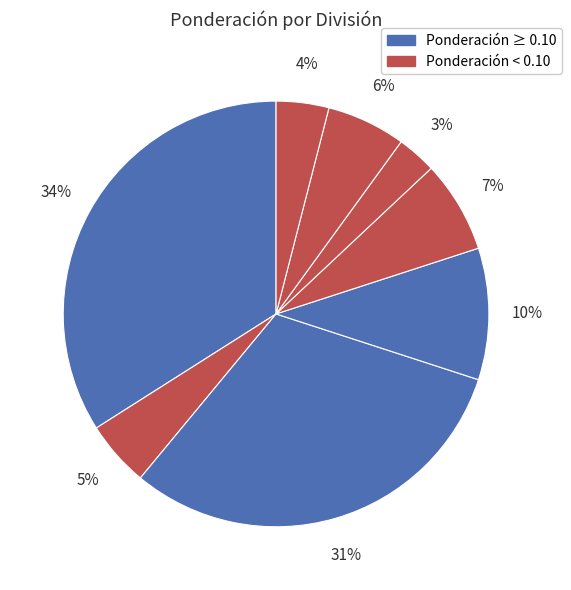

How many slices are in this pie chart?

8